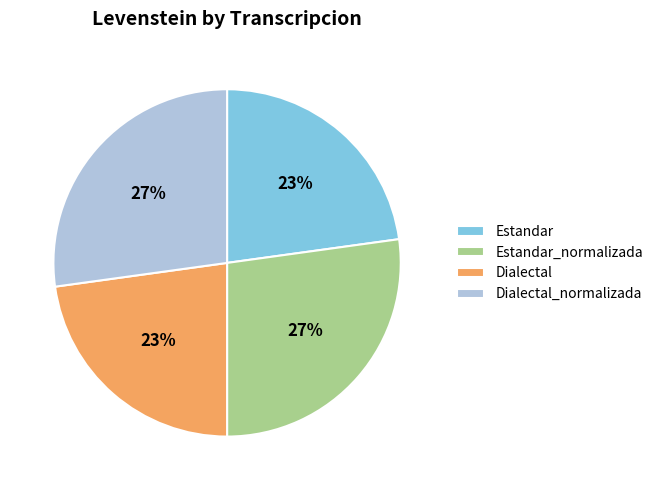

Is Dialectal_normalizada the majority of the pie?

No